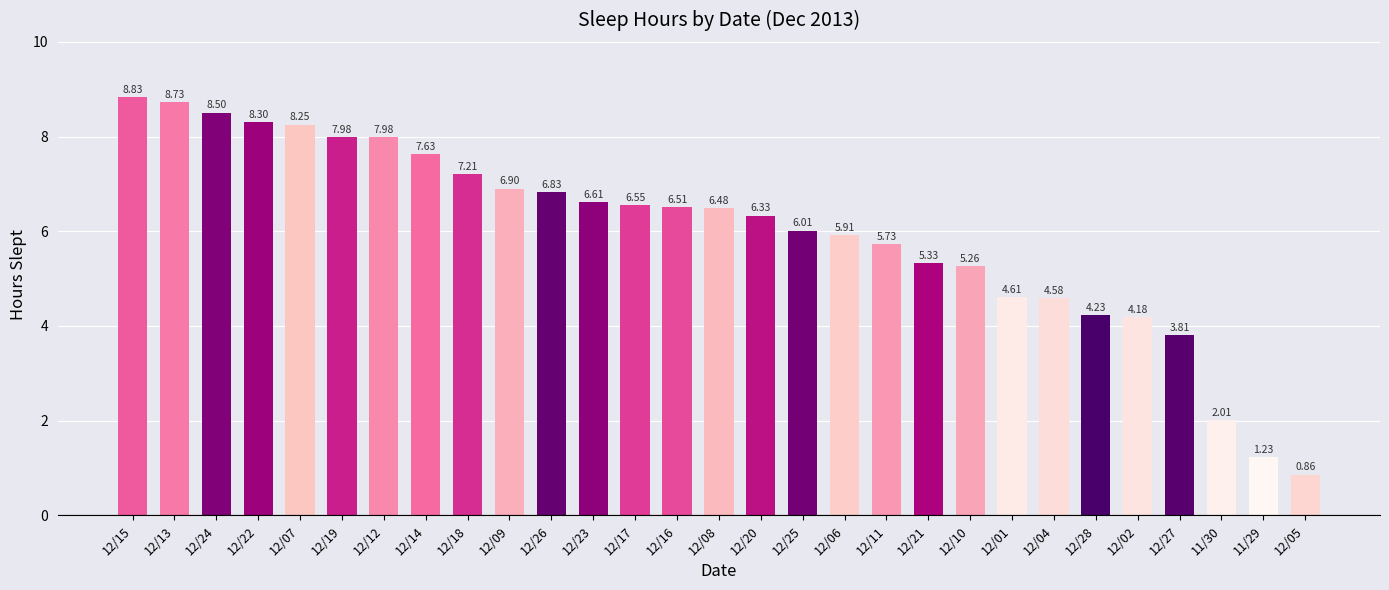

What is the greatest value displayed?

8.8